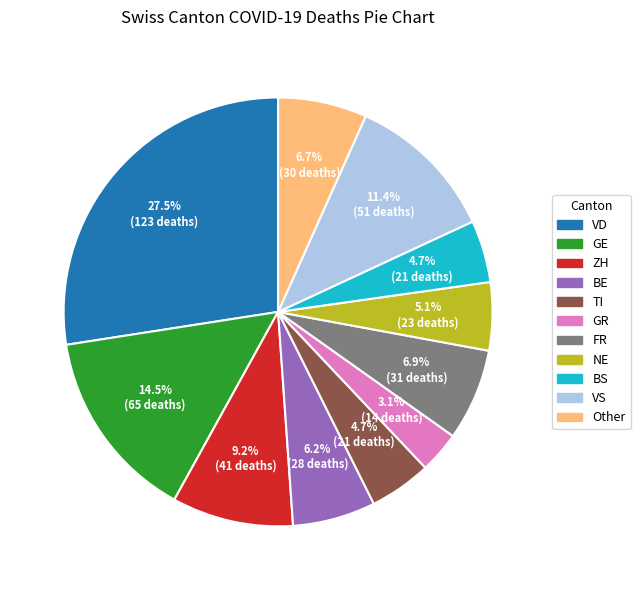

To the nearest percent, what is the difference between the largest and smallest slice percentages?

24%